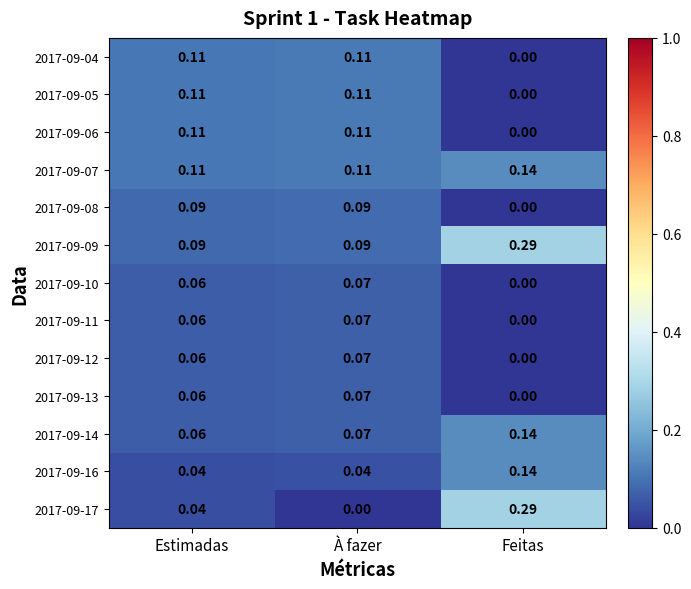

Which series has the widest spread of values?

2017-09-17